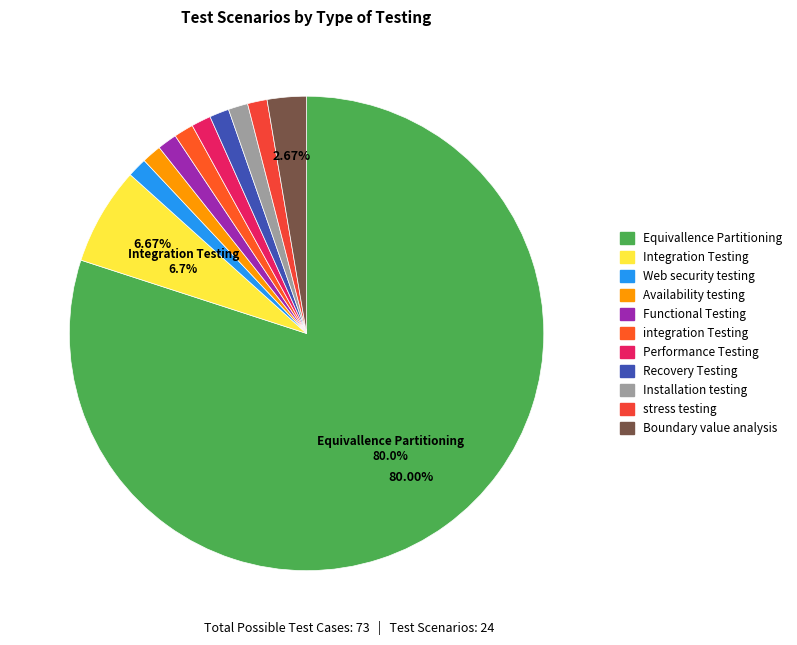

Count the number of slices in the pie.

11